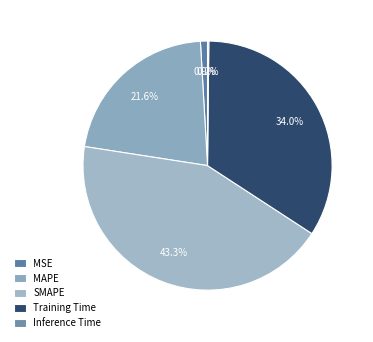

What percentage do Inference Time and SMAPE together represent?

43.4%